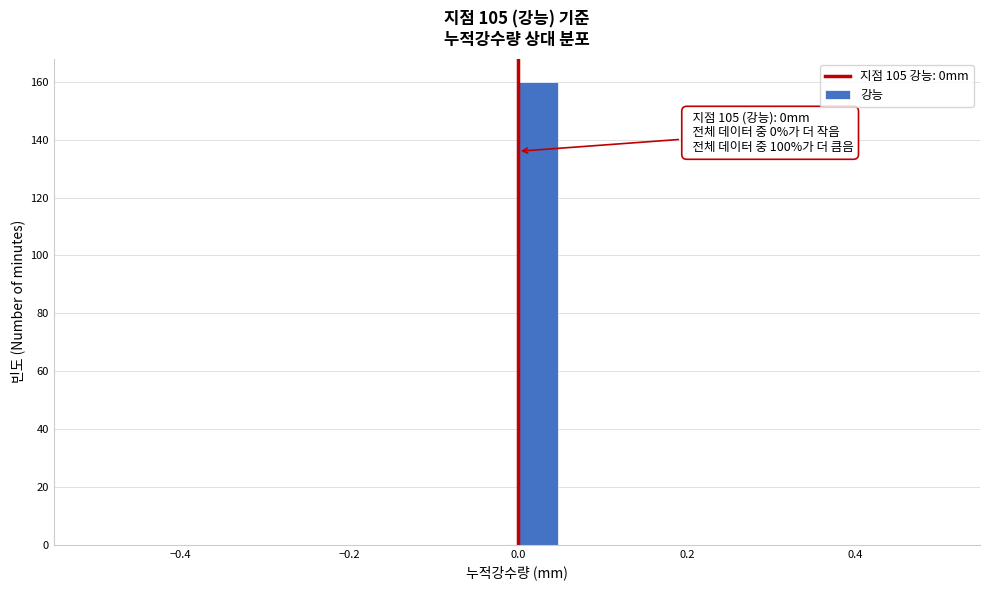

Around what value on the x-axis is the tallest bar? Give the approximate position of its centre, as read against the axis.

0.02